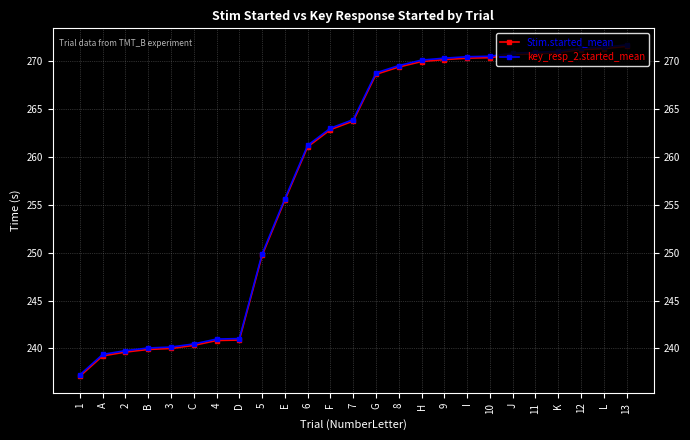

What is the total value across all series at G?

537.4